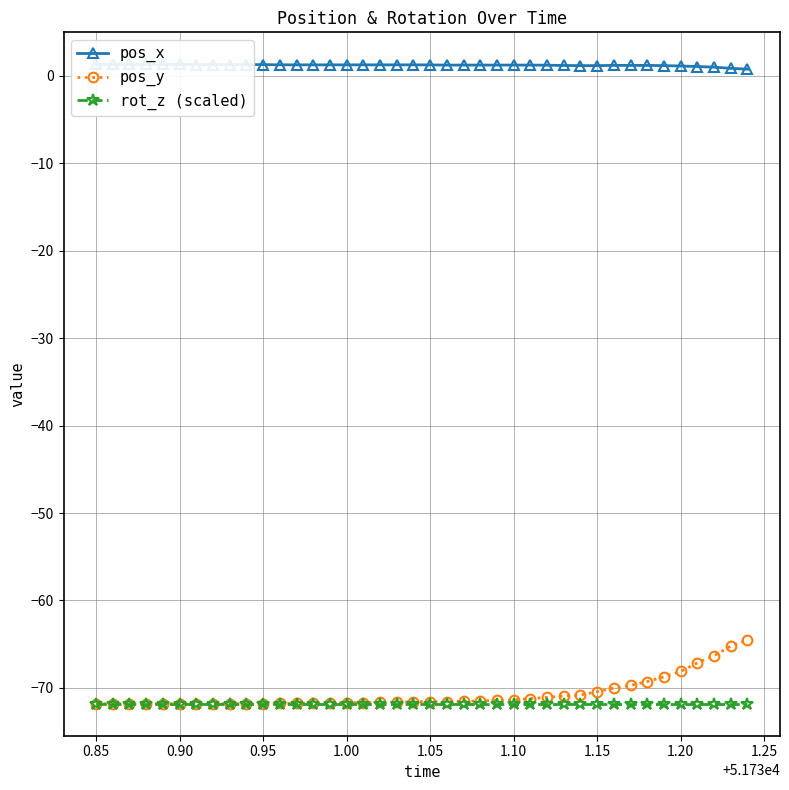

The value of rot_z (scaled) at 1.05 is -71.8. True or false?

True